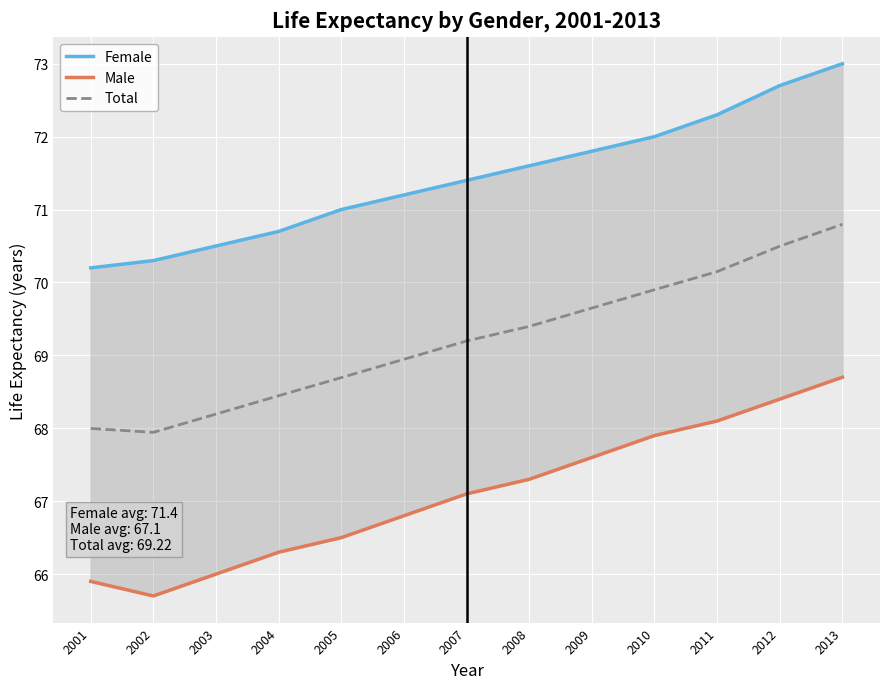

List the series in order of their peak value, lowest first.

Male, Total, Female